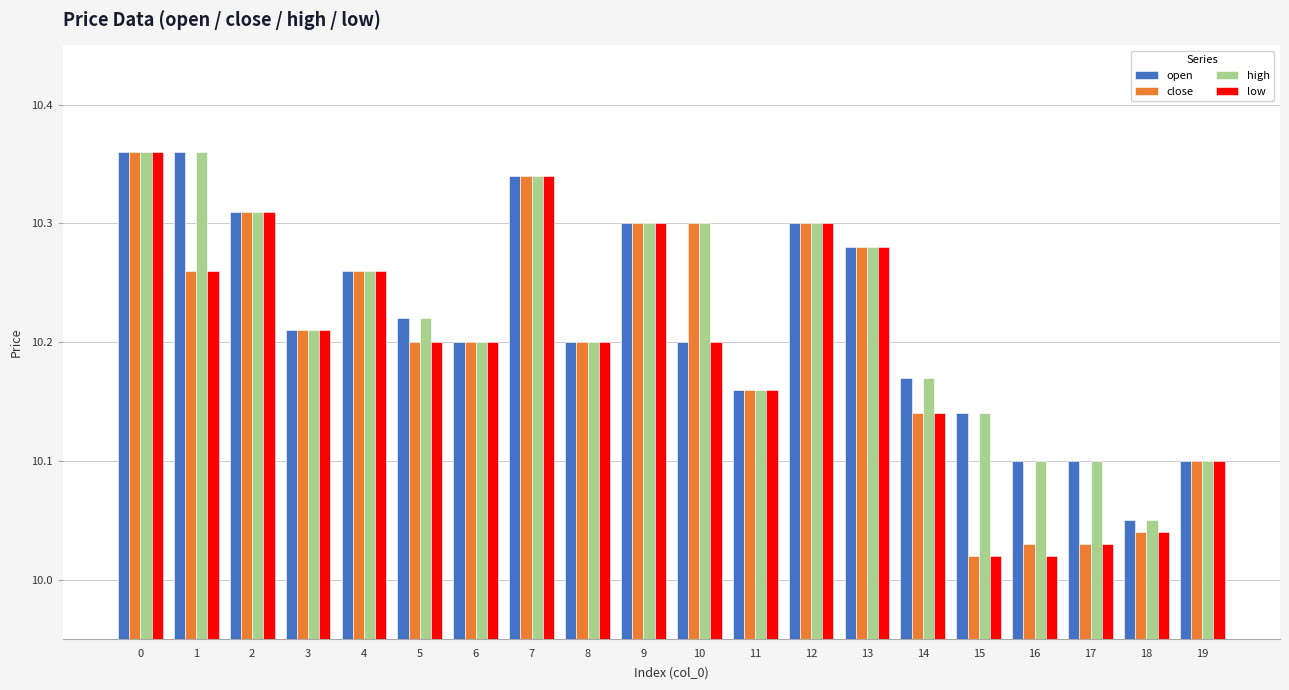

The value of high at 0 is 2.9. True or false?

False